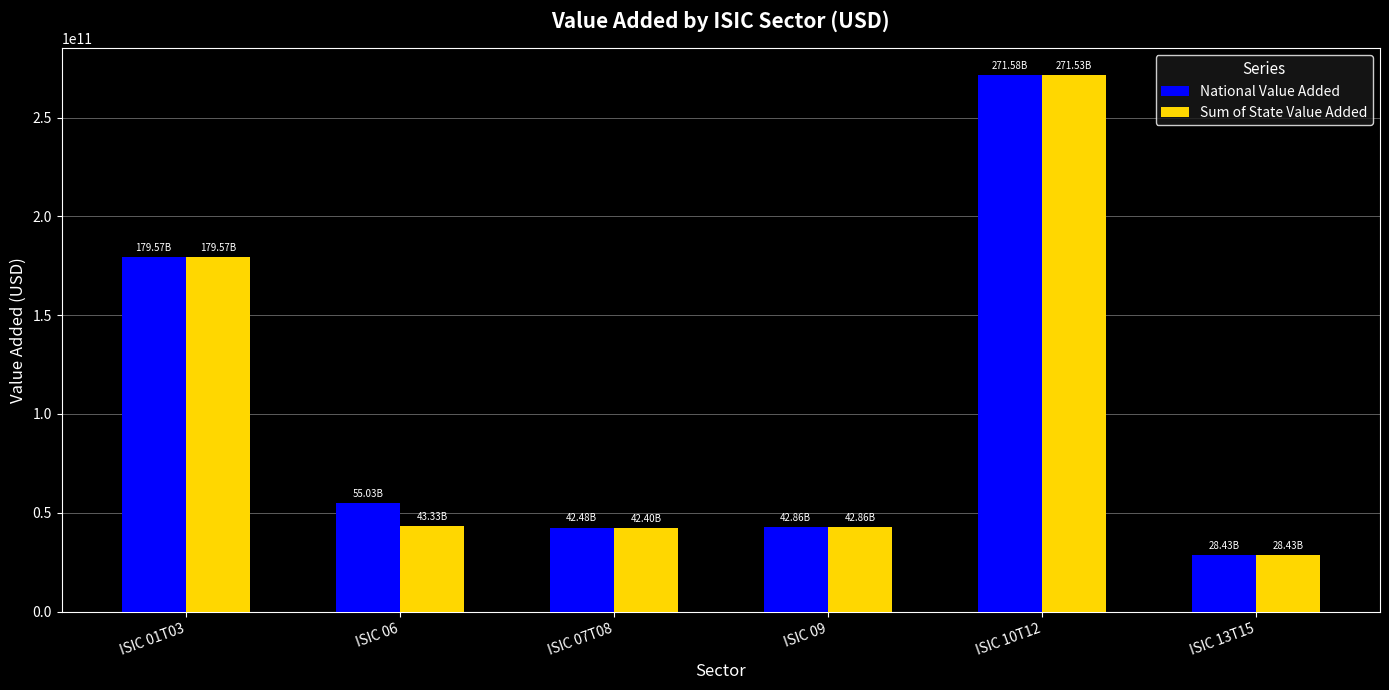

Which series changed the most between ISIC 01T03 and ISIC 10T12?

National Value Added